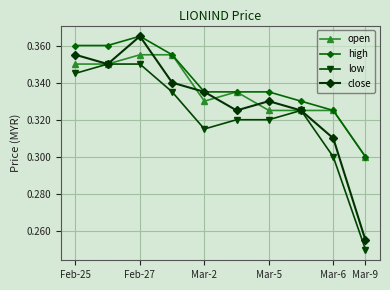

Which series has the largest range (max minus min)?

close